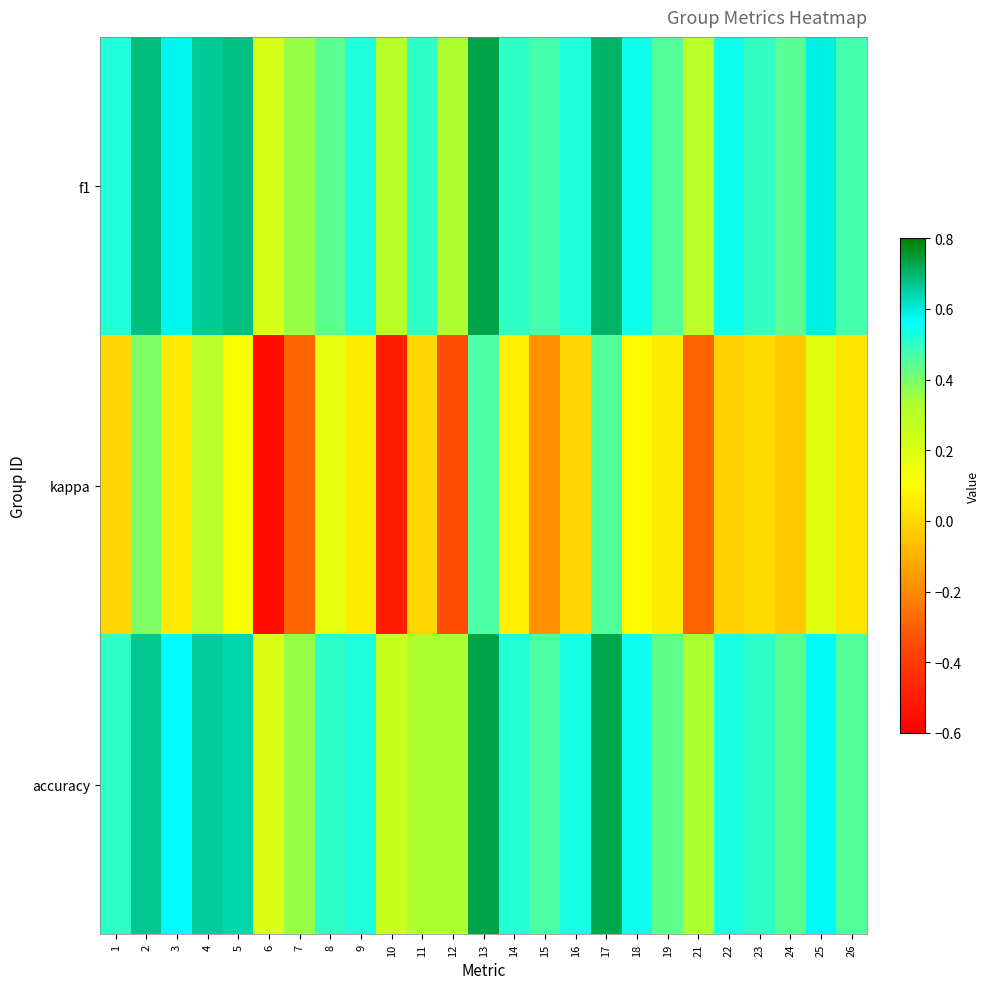

Between 16 and 7, which is larger?

16